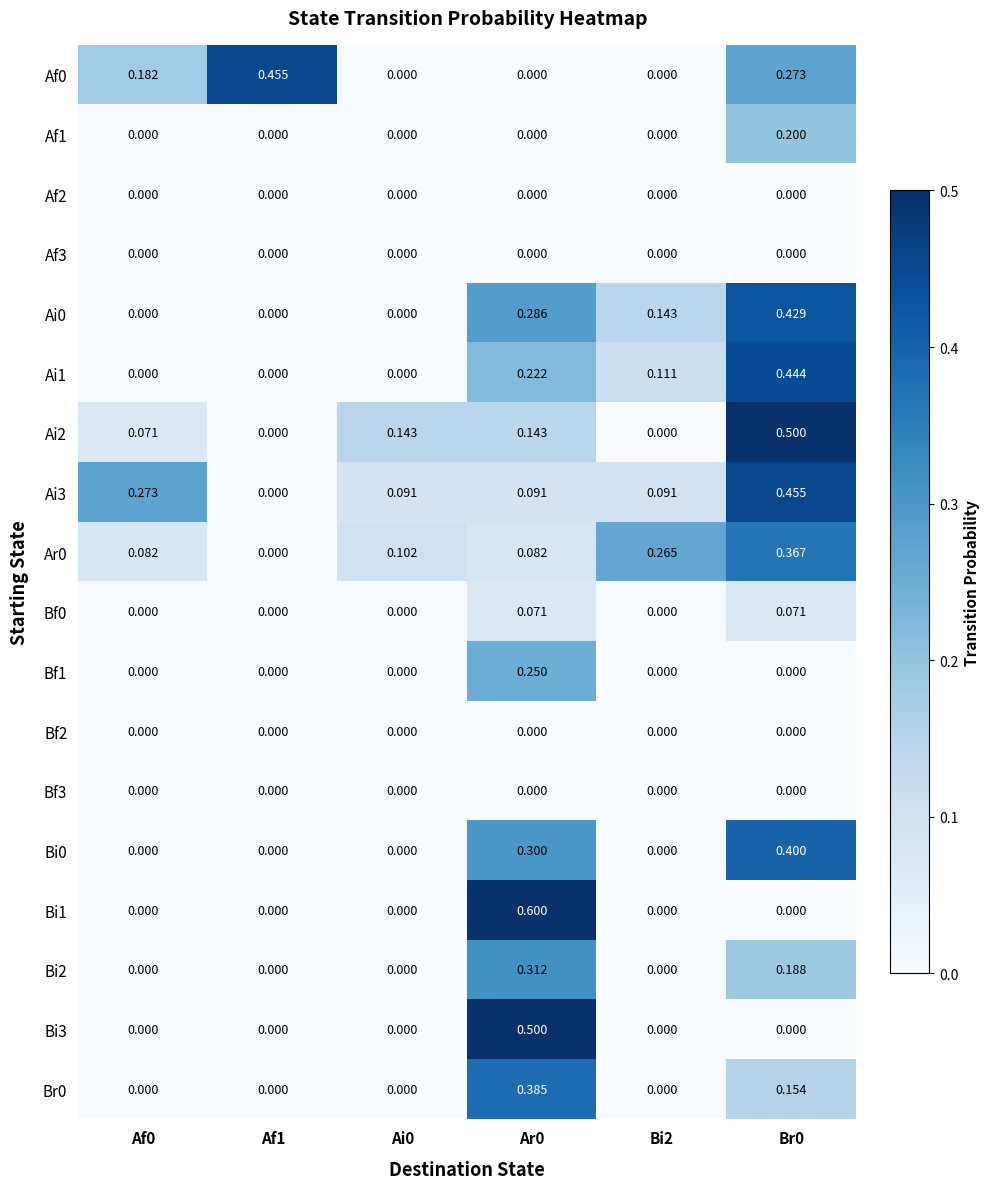

What is the greatest value displayed?

0.6